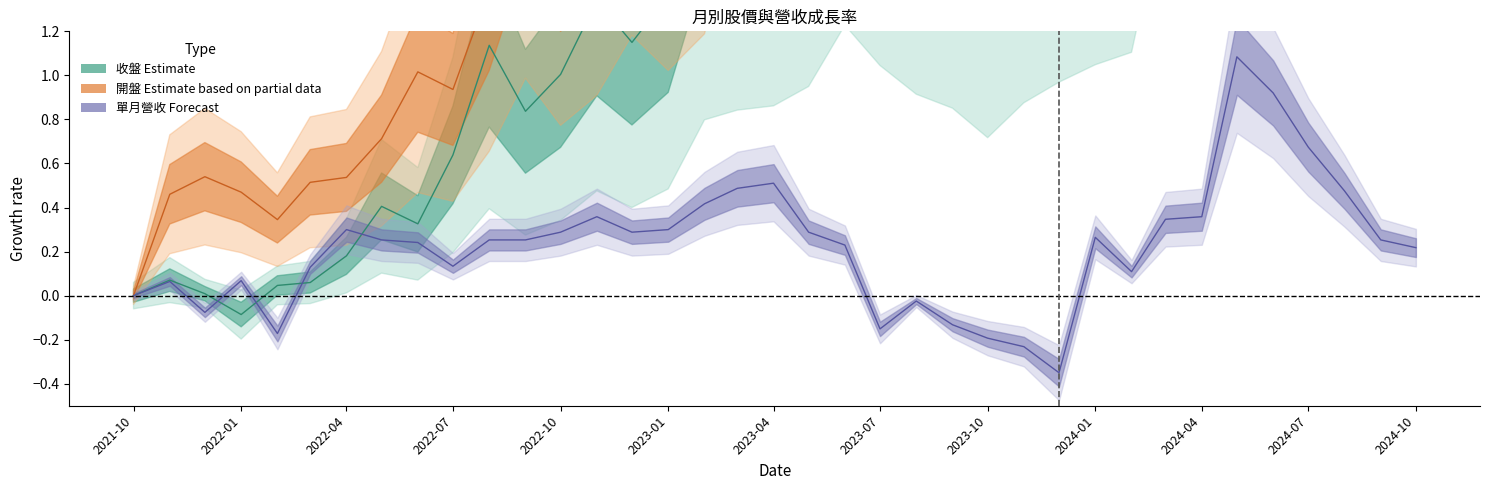

Reading left to right, list all the values displayed in this chart.

收盤: 0.0	0.1	0.0	-0.1	0.0	0.1	0.2	0.4	0.3	0.6	1.1	0.8	1.0	1.3	1.1	1.4	2.1	2.3	2.3	2.5	3.2	2.8	2.4	2.3	1.9	2.3	2.6	2.8	2.9	4.7	6.0	5.0	5.4	5.3	4.9	5.1	4.7
開盤: 0.0	0.5	0.5	0.5	0.3	0.5	0.5	0.7	1.0	0.9	1.4	2.1	1.6	1.9	2.4	2.1	2.5	3.6	3.7	3.9	4.1	5.3	4.5	4.0	3.8	3.3	3.9	4.2	4.4	4.7	7.3	9.0	7.9	8.3	8.2	7.6	7.8
單月營收: 0.0	0.1	-0.1	0.1	-0.2	0.1	0.3	0.3	0.2	0.1	0.3	0.3	0.3	0.4	0.3	0.3	0.4	0.5	0.5	0.3	0.2	-0.2	-0.0	-0.1	-0.2	-0.2	-0.4	0.3	0.1	0.3	0.4	1.1	0.9	0.7	0.5	0.3	0.2